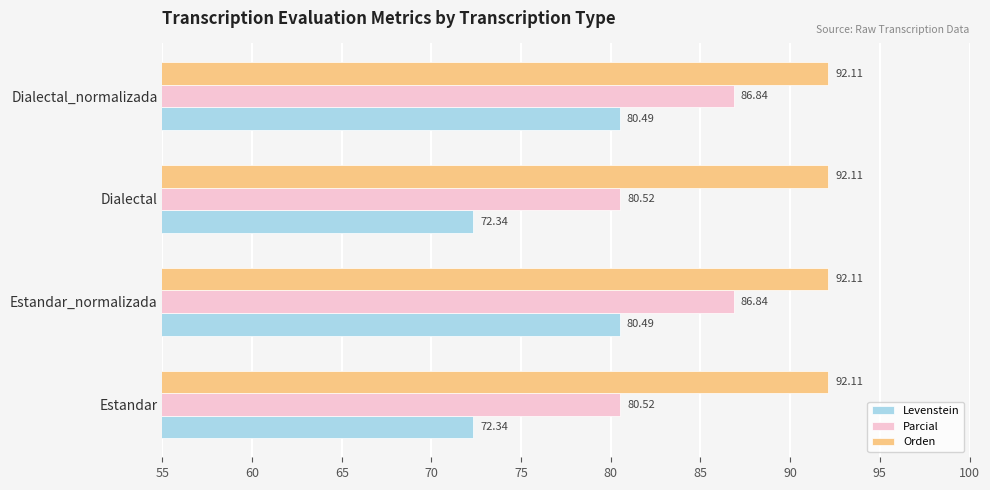

Rank the series by their maximum value, from highest to lowest.

Orden, Parcial, Levenstein